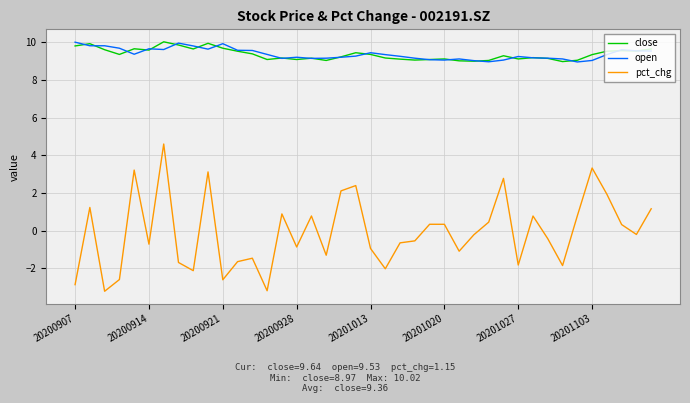

Which series has the largest range (max minus min)?

pct_chg